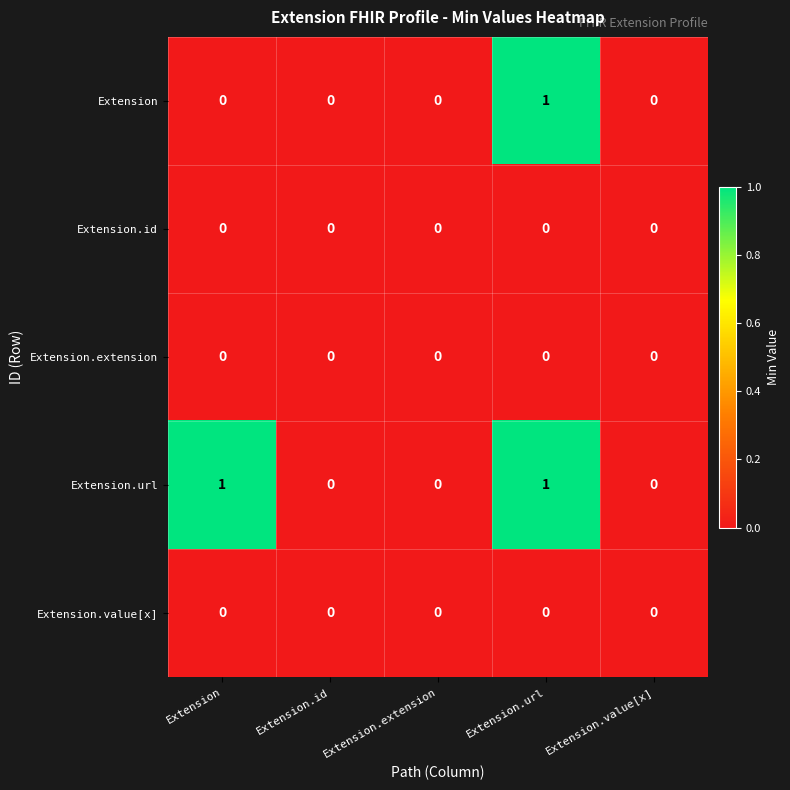

Reading left to right, what are all the values shown in this chart?

Extension: Extension=0	Extension.id=0	Extension.extension=0	Extension.url=1	Extension.value[x]=0
Extension.id: Extension=0	Extension.id=0	Extension.extension=0	Extension.url=0	Extension.value[x]=0
Extension.extension: Extension=0	Extension.id=0	Extension.extension=0	Extension.url=0	Extension.value[x]=0
Extension.url: Extension=1	Extension.id=0	Extension.extension=0	Extension.url=1	Extension.value[x]=0
Extension.value[x]: Extension=0	Extension.id=0	Extension.extension=0	Extension.url=0	Extension.value[x]=0